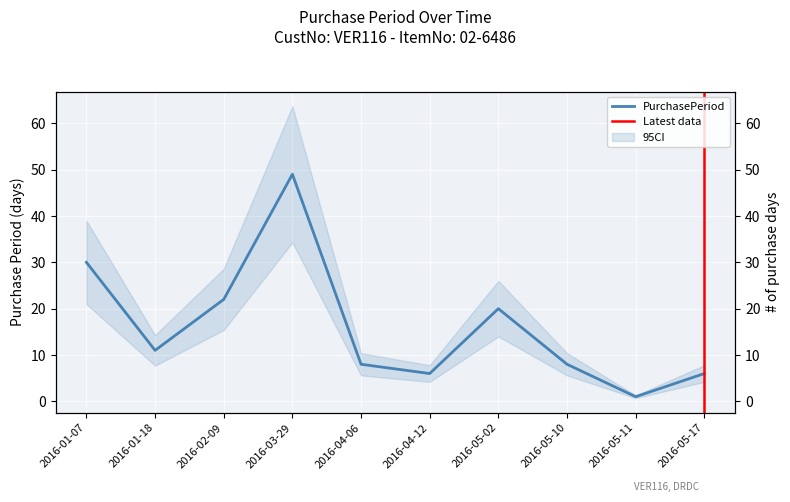

Which has a higher value, 2016-05-11 or 2016-01-18?

2016-01-18